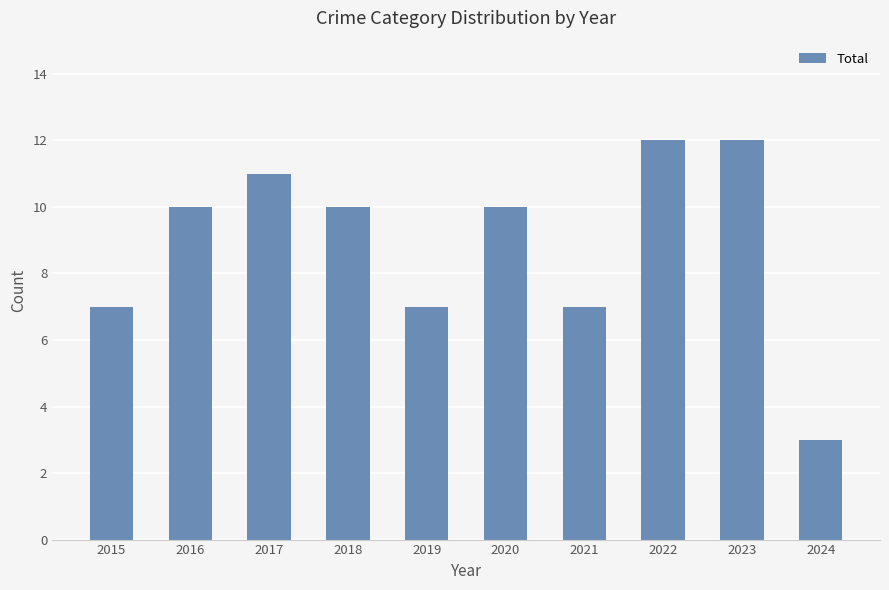

What is the minimum value shown in the chart?

3